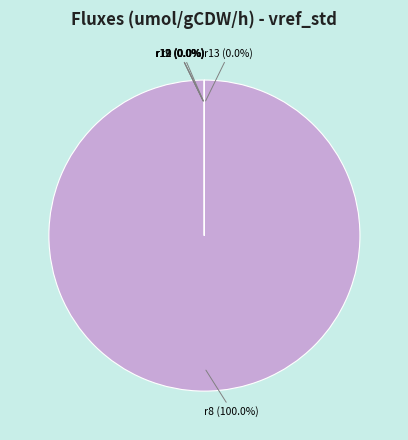

How many segments does this pie chart have?

6